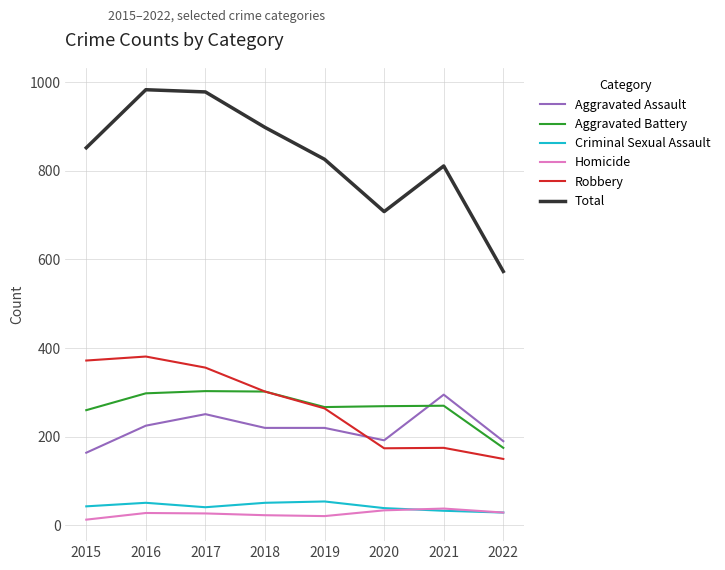

Is it true that Aggravated Assault equals 148 at 2021?

False